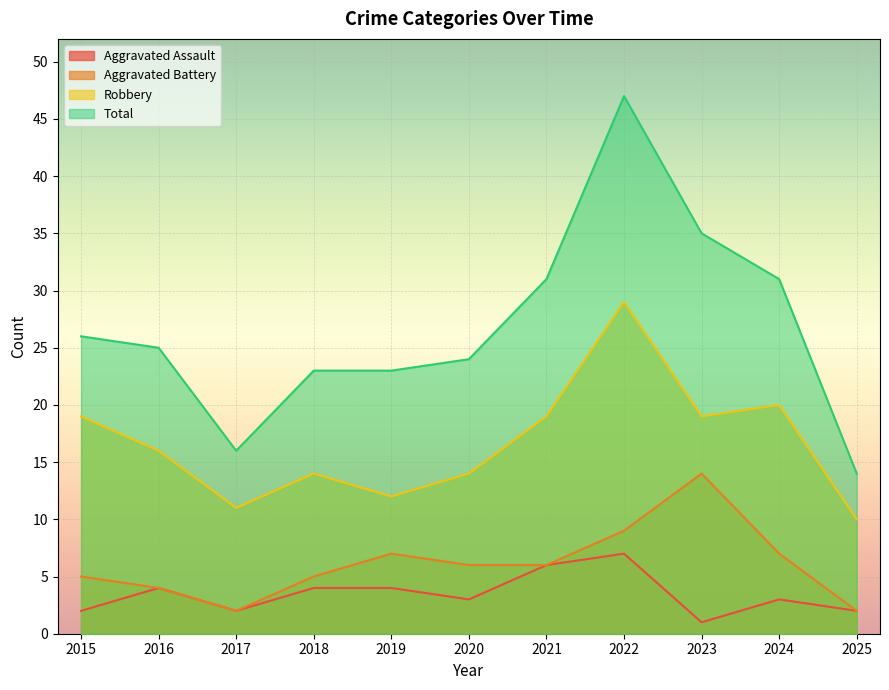

At which label does Aggravated Assault first exceed 3?

2016